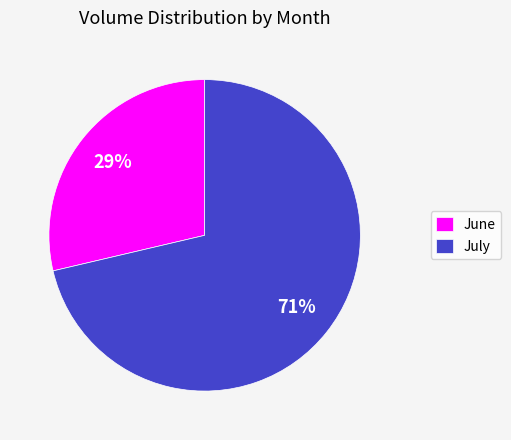

To the nearest percent, what is the average slice percentage?

50%